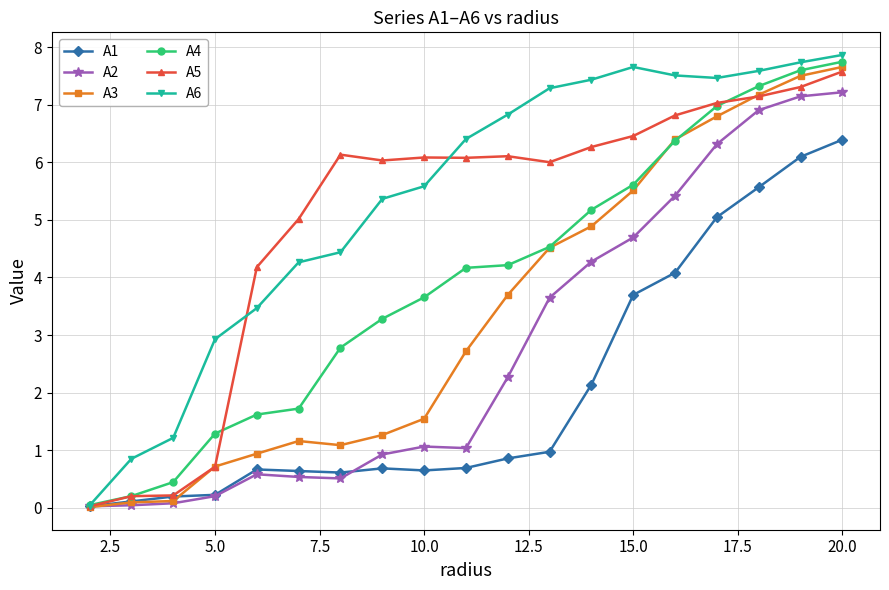

True or false: A1 has more than 0 points higher than both neighbors.

True